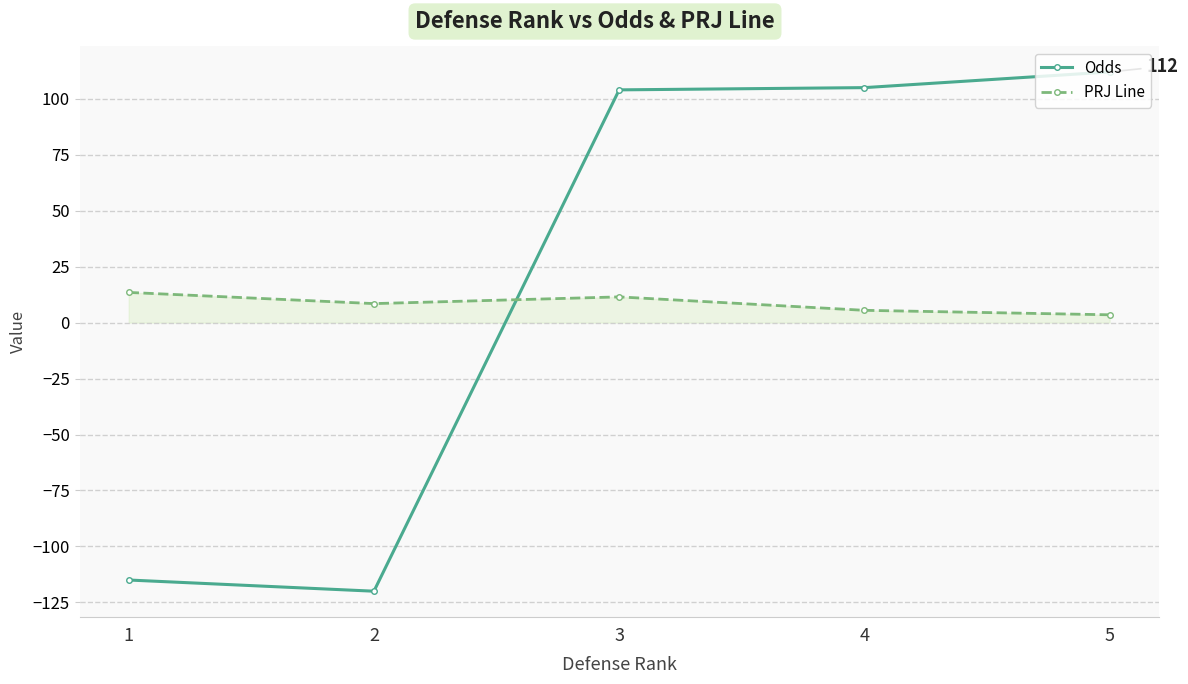

The value of Odds at 2 is -120.0. True or false?

True